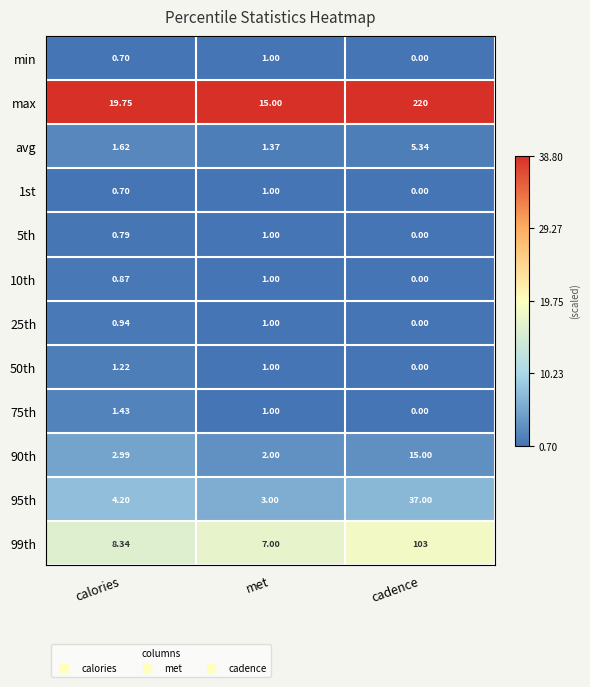

Which category has the highest value in the 25th series?

met